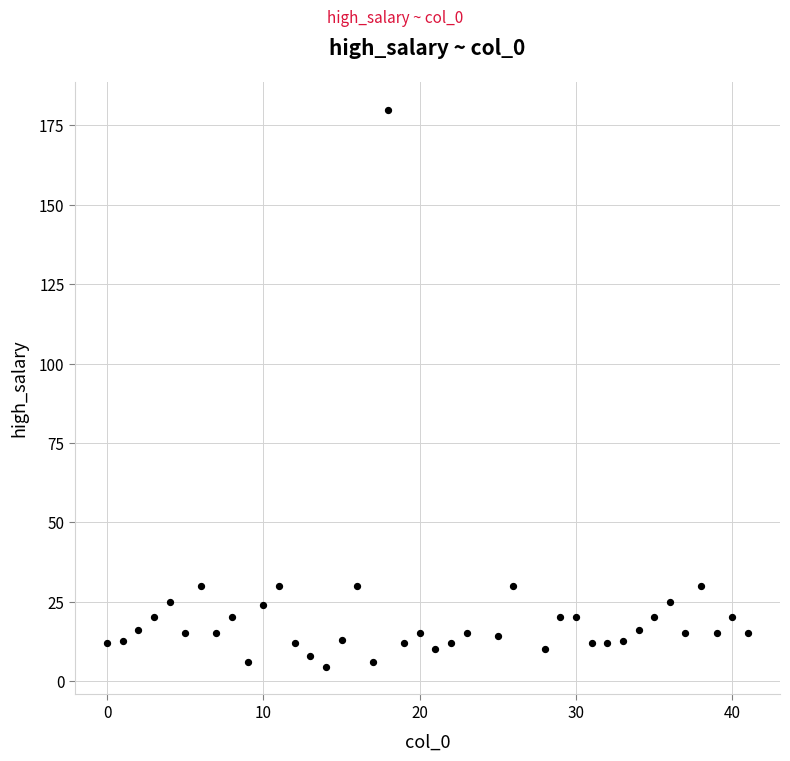

What is the range of Y values (max minus min)?

175.5